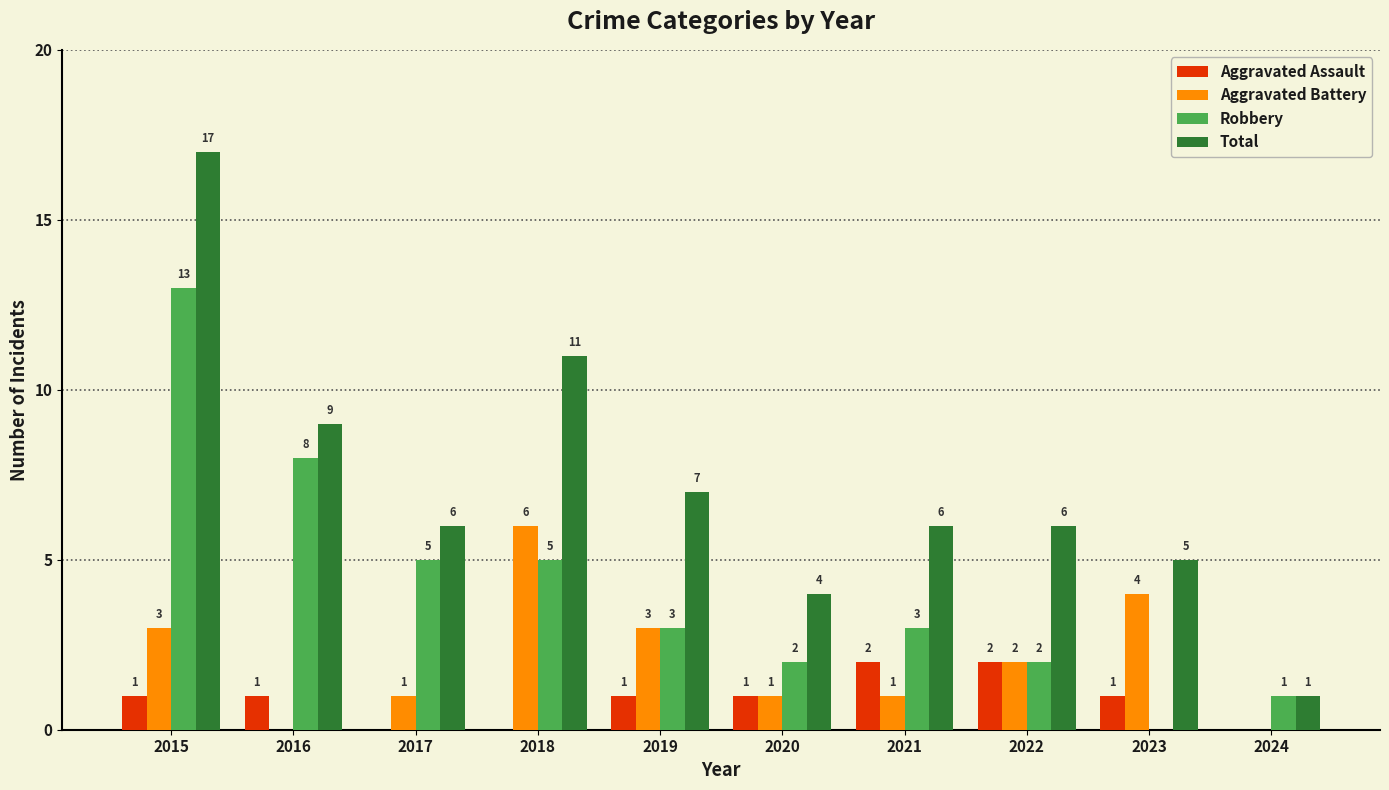

Is the value of Aggravated Battery at 2018 greater than the value of Total at 2020?

Yes